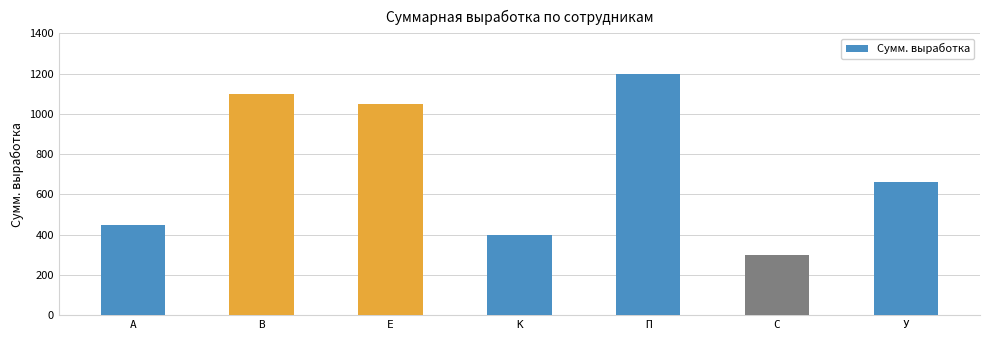

Which category has the lowest value across all series?

С